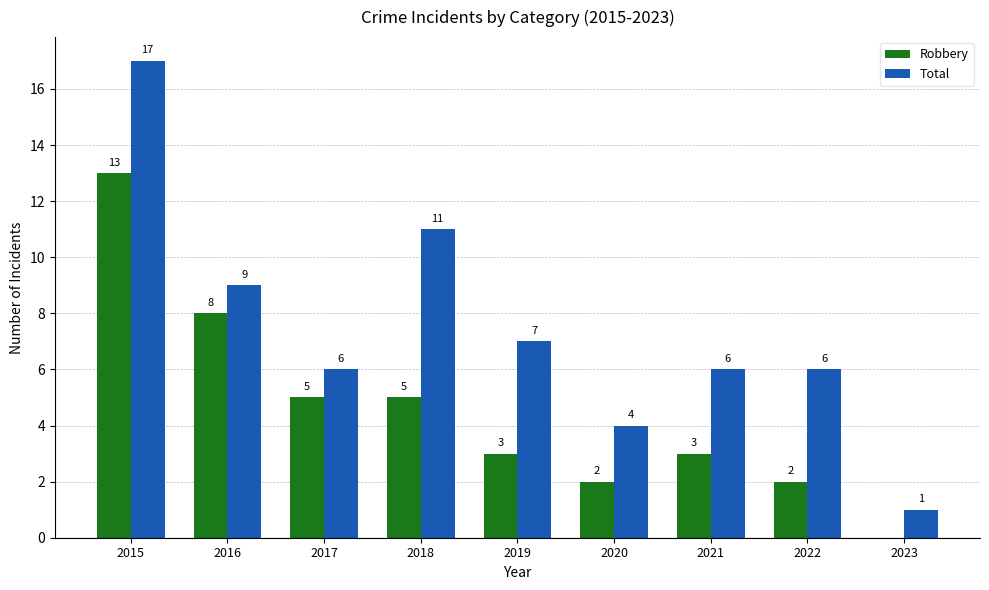

The Total series shows 4 at 2020. True or false?

True